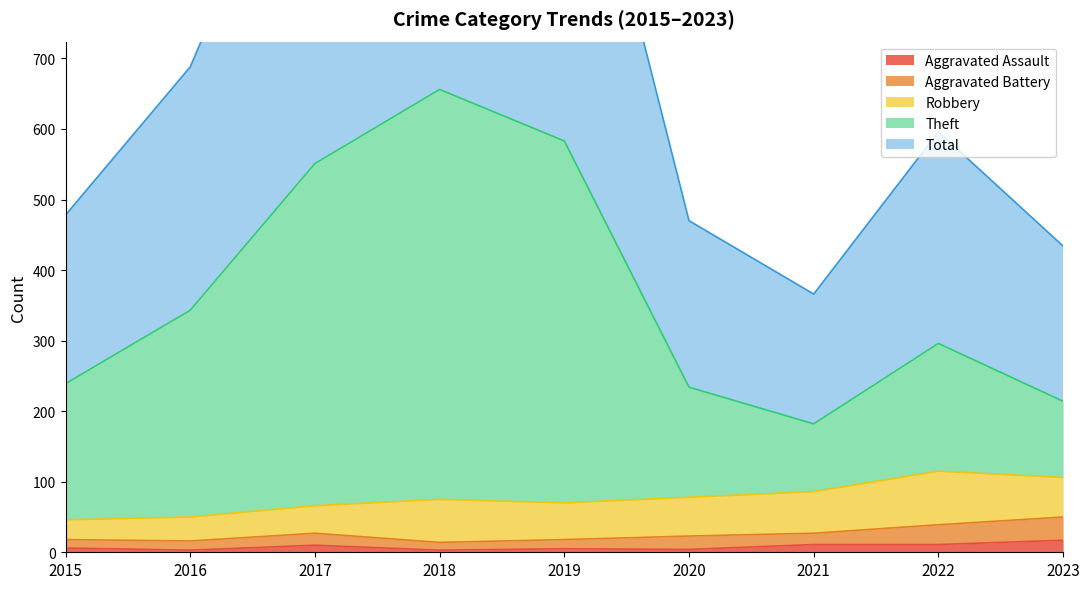

In Aggravated Assault, how many points are lower than both neighbors (excluding endpoints)?

3